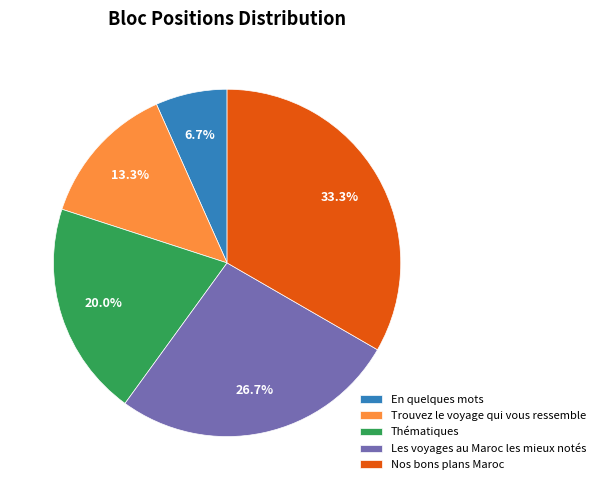

To the nearest percent, what is the difference between the largest and smallest slice percentages?

27%